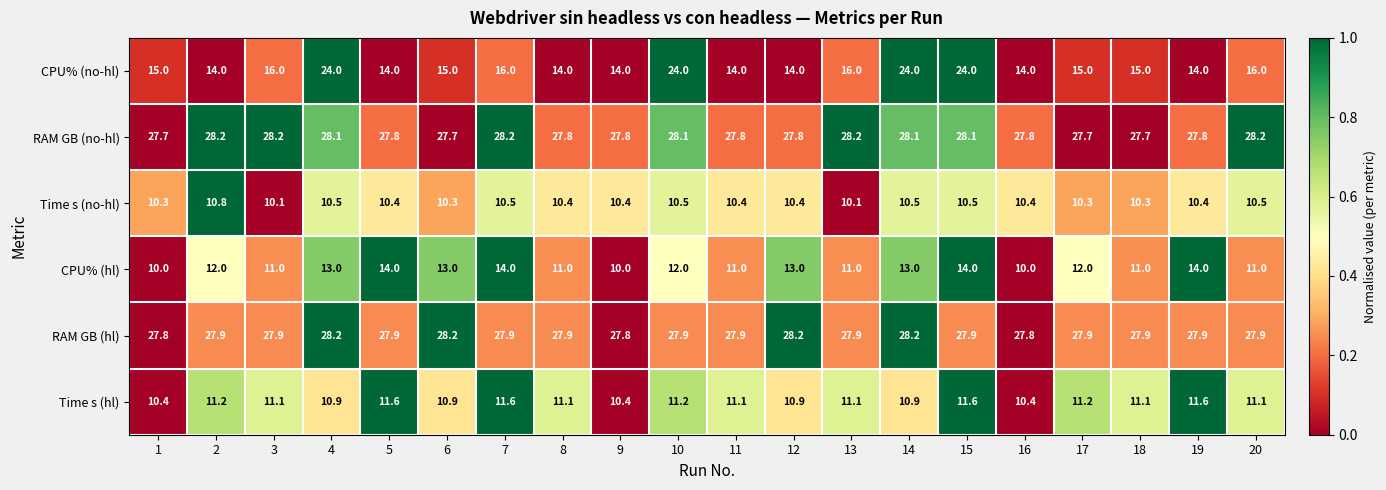

What is the minimum value for Time s (hl)?

10.4